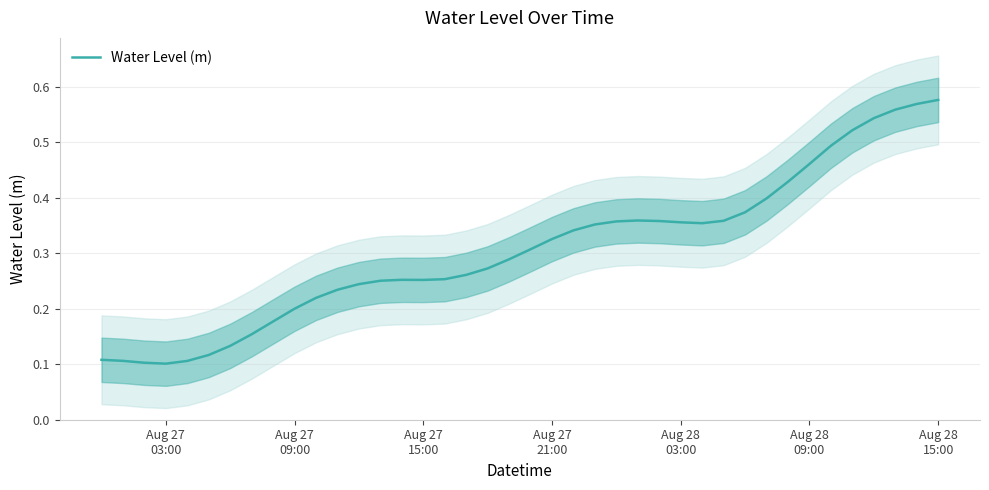

The value at Aug 27 21:00 is 0.6. True or false?

False